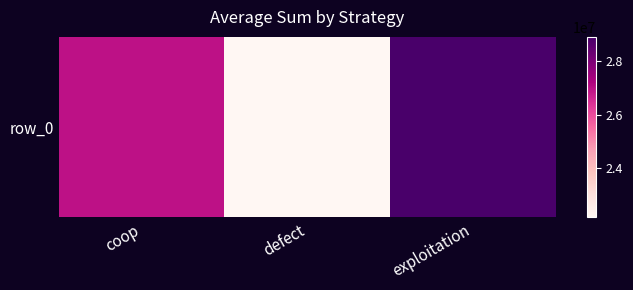

List the labels in order of value, largest first.

exploitation, coop, defect